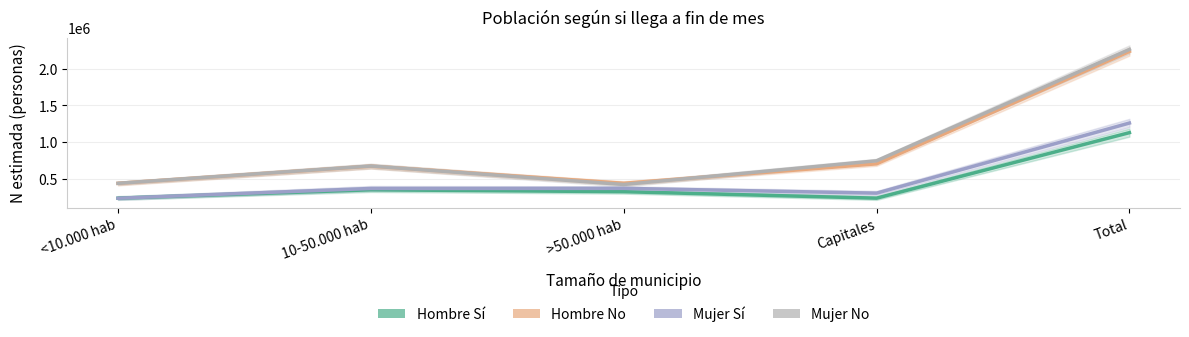

What value does the Hombre No (N estimada) series have at >50.000 hab?

435181